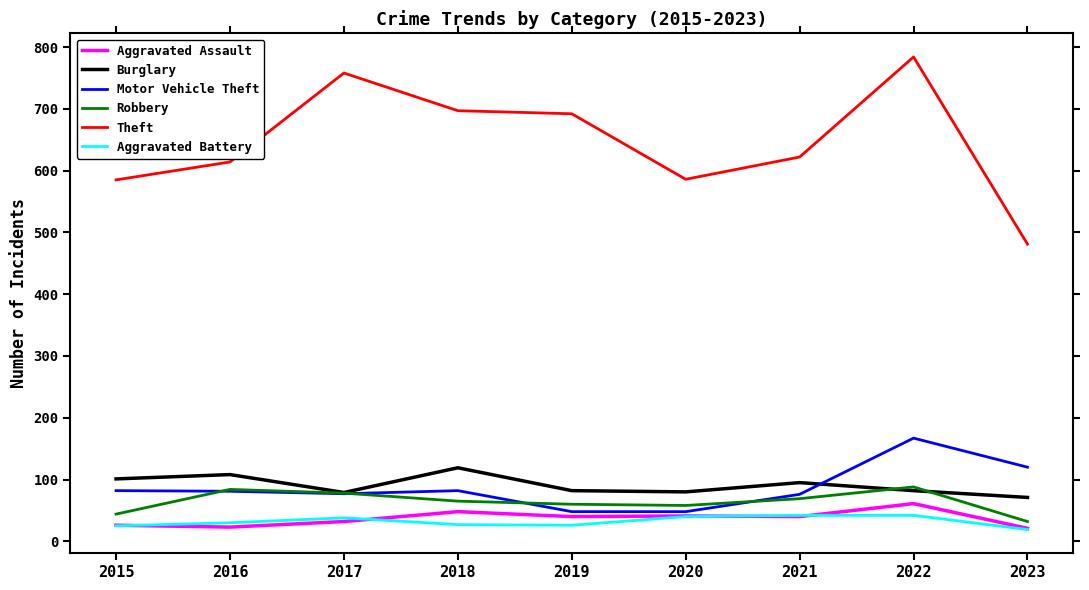

True or false: Theft and Robbery intersect in this chart.

False